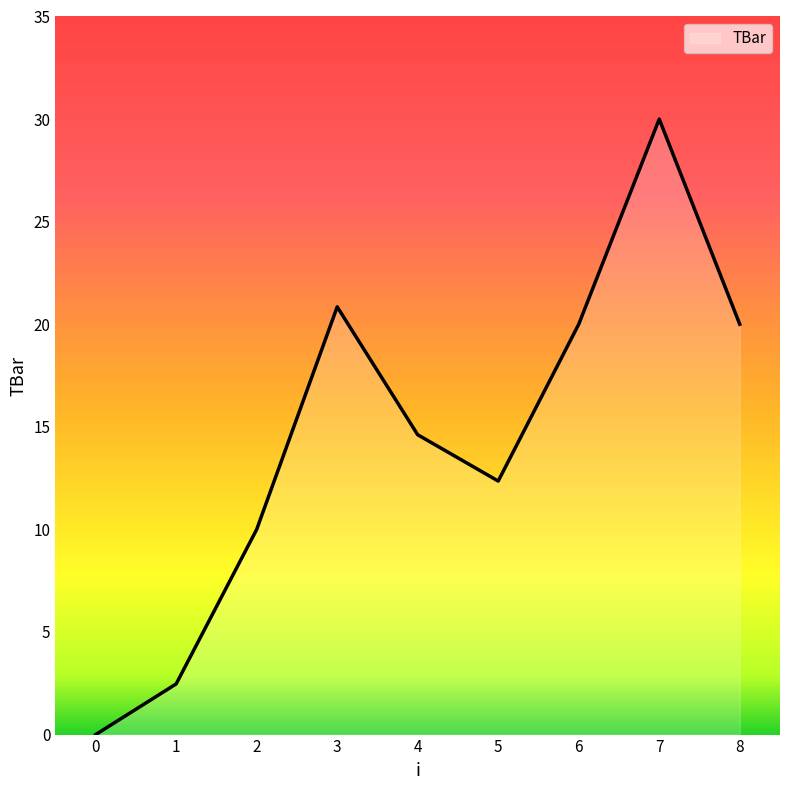

At which label is the value closest to 15?

4